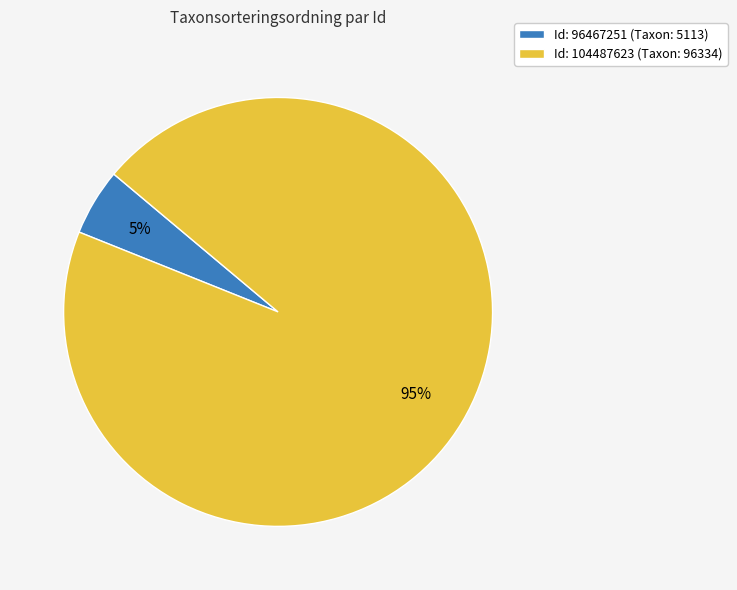

Count the number of slices in the pie.

2